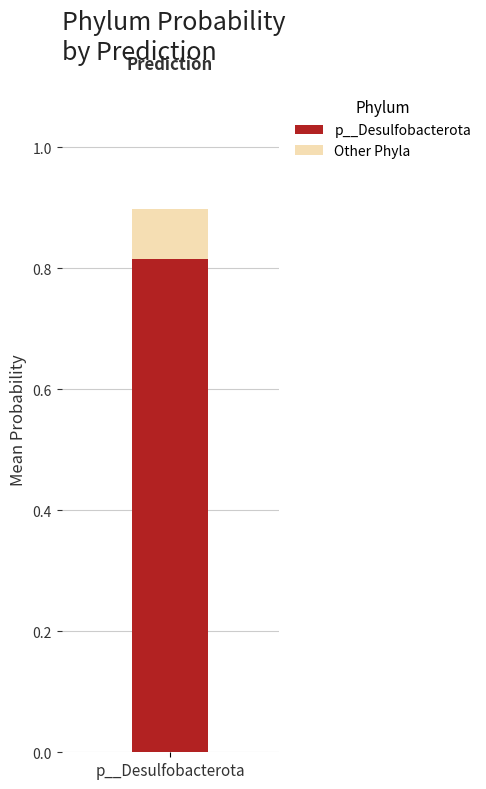

Rank the series at p__Desulfobacterota from highest to lowest value.

p__Desulfobacterota, Other Phyla